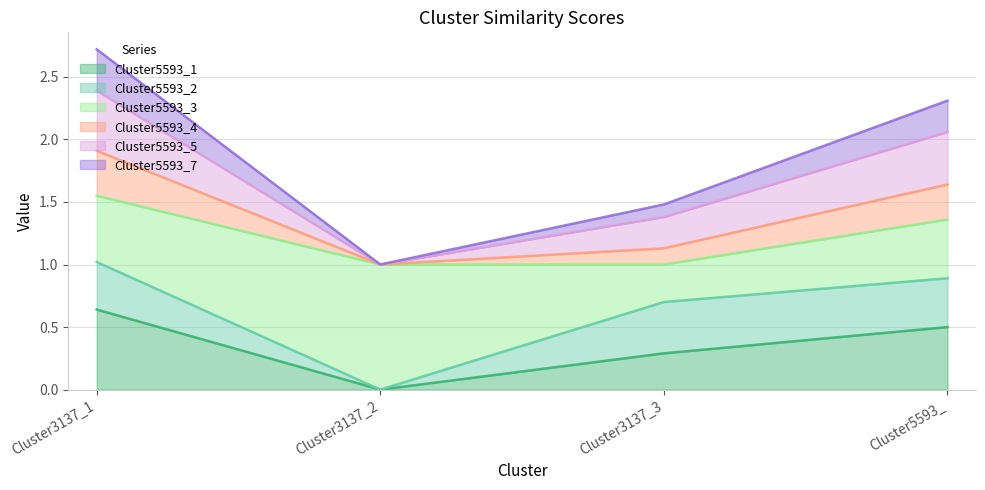

At which category is the sum across all series the highest?

Cluster3137_1